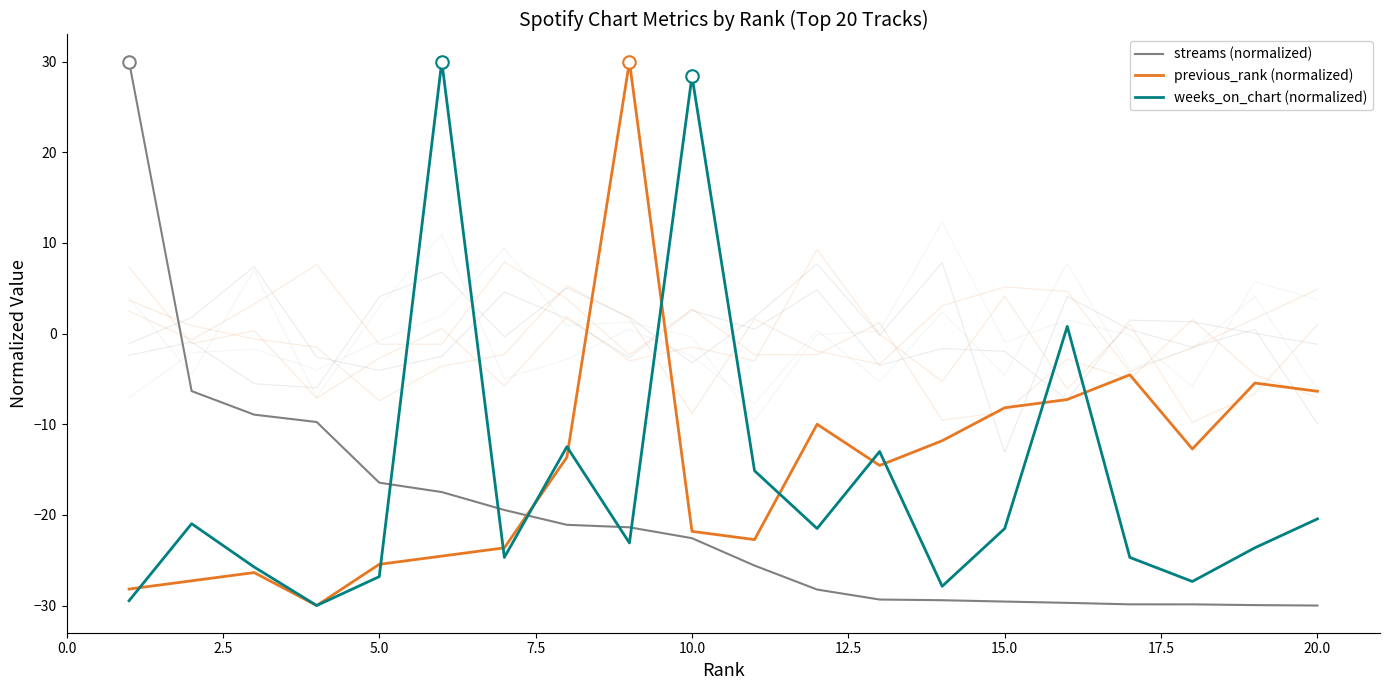

True or false: weeks_on_chart (normalized) has a value of -21.0 at 10.

False